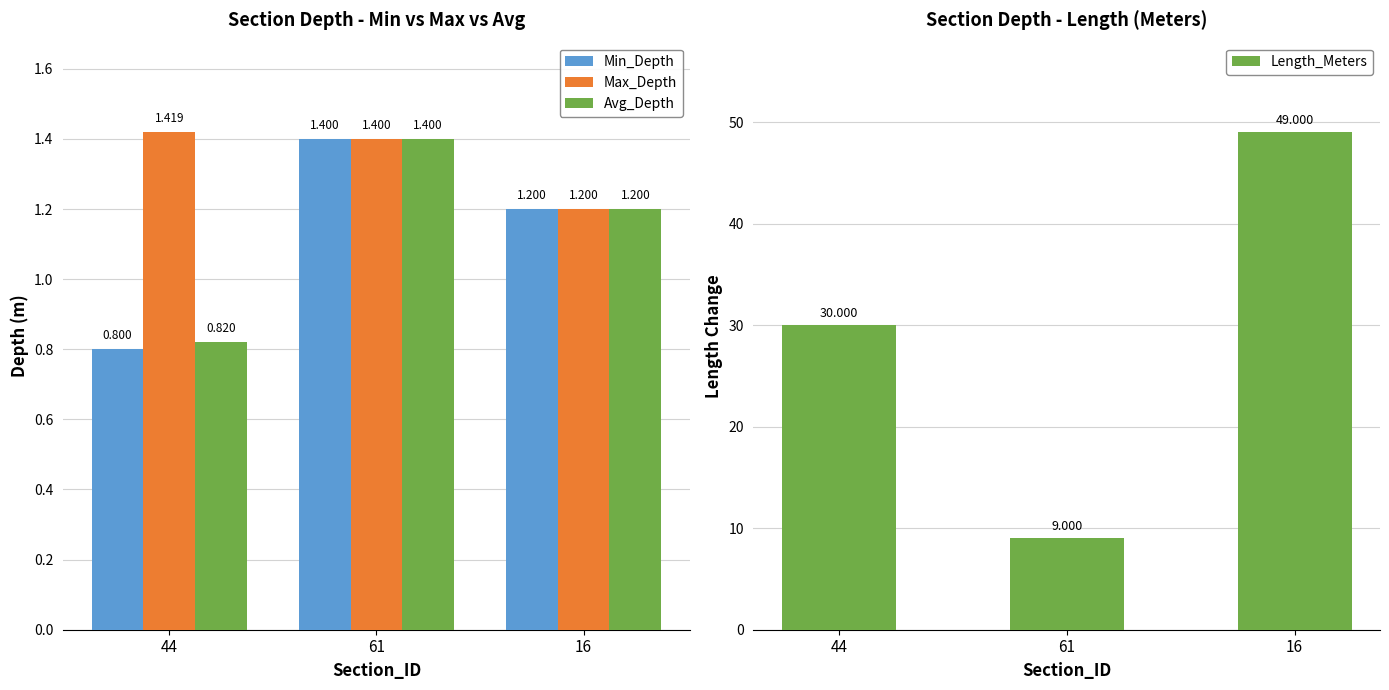

At which label is Avg_Depth closest to 1?

44